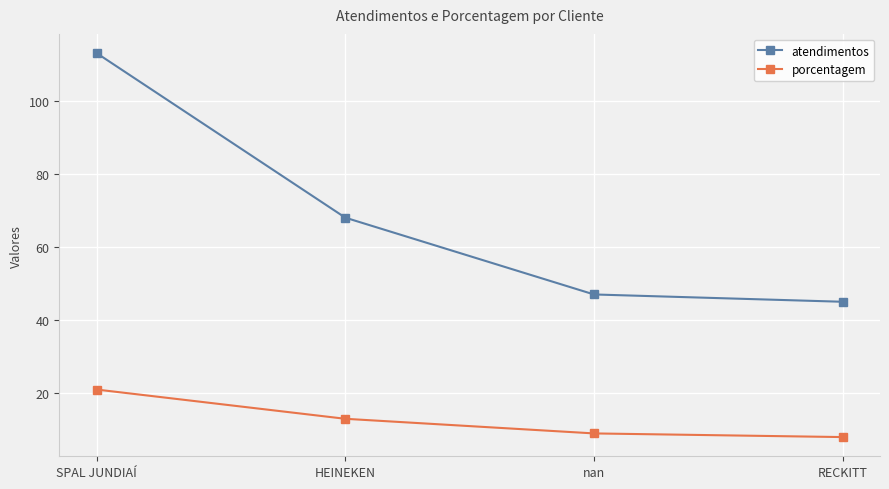

What is the average value of the porcentagem series?

13